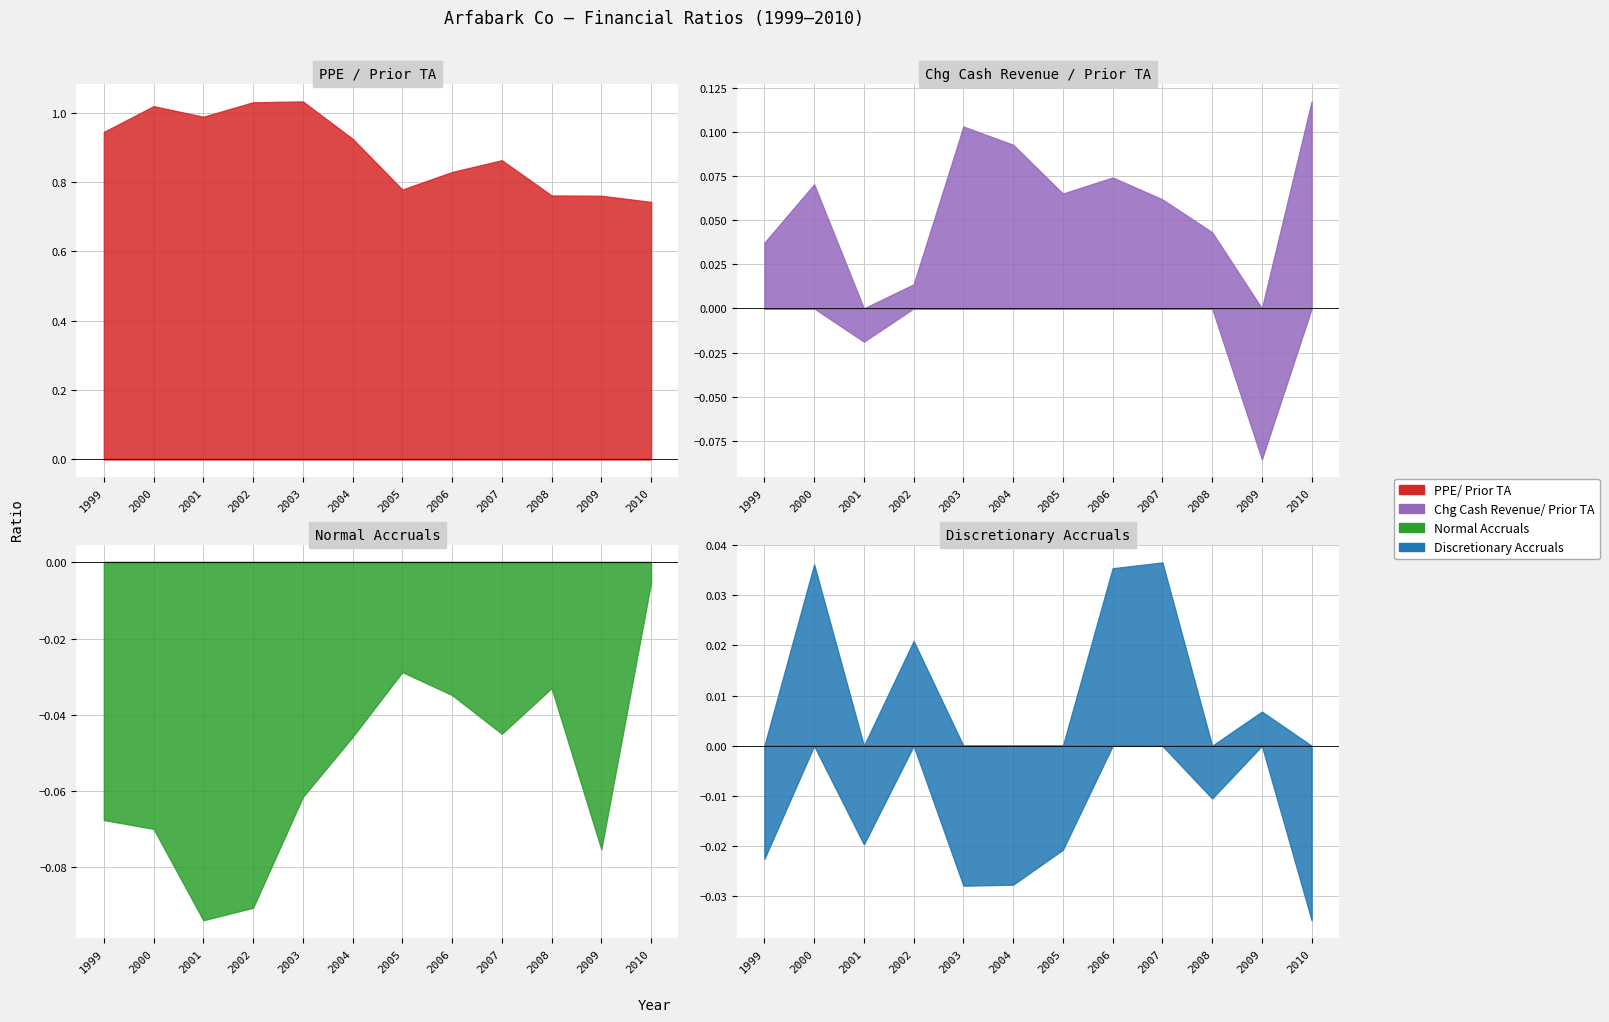

At which category is the sum across all series the highest?

2000